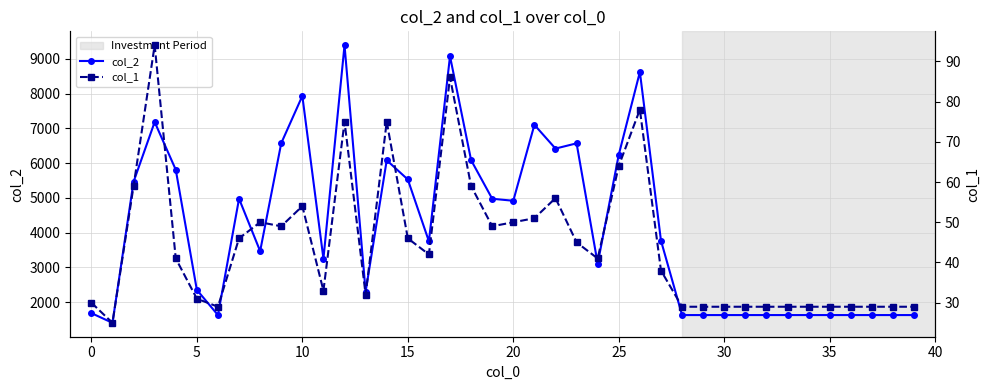

Between 25 and 30, which series saw the biggest shift?

col_2